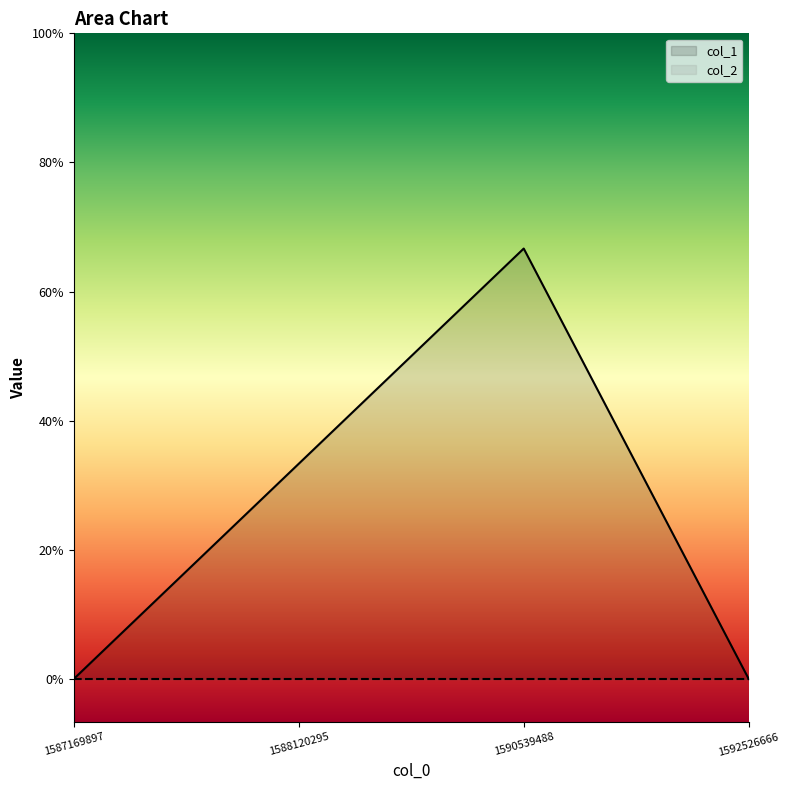

The value at 1588120295 is 2. True or false?

False